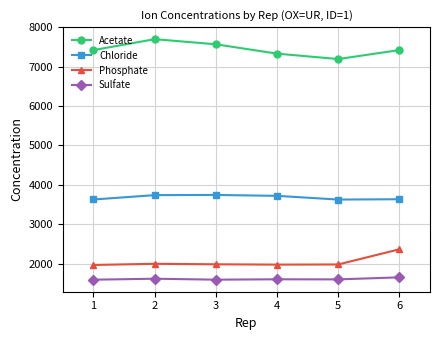

In Acetate, how many points are higher than both neighbors (excluding endpoints)?

1